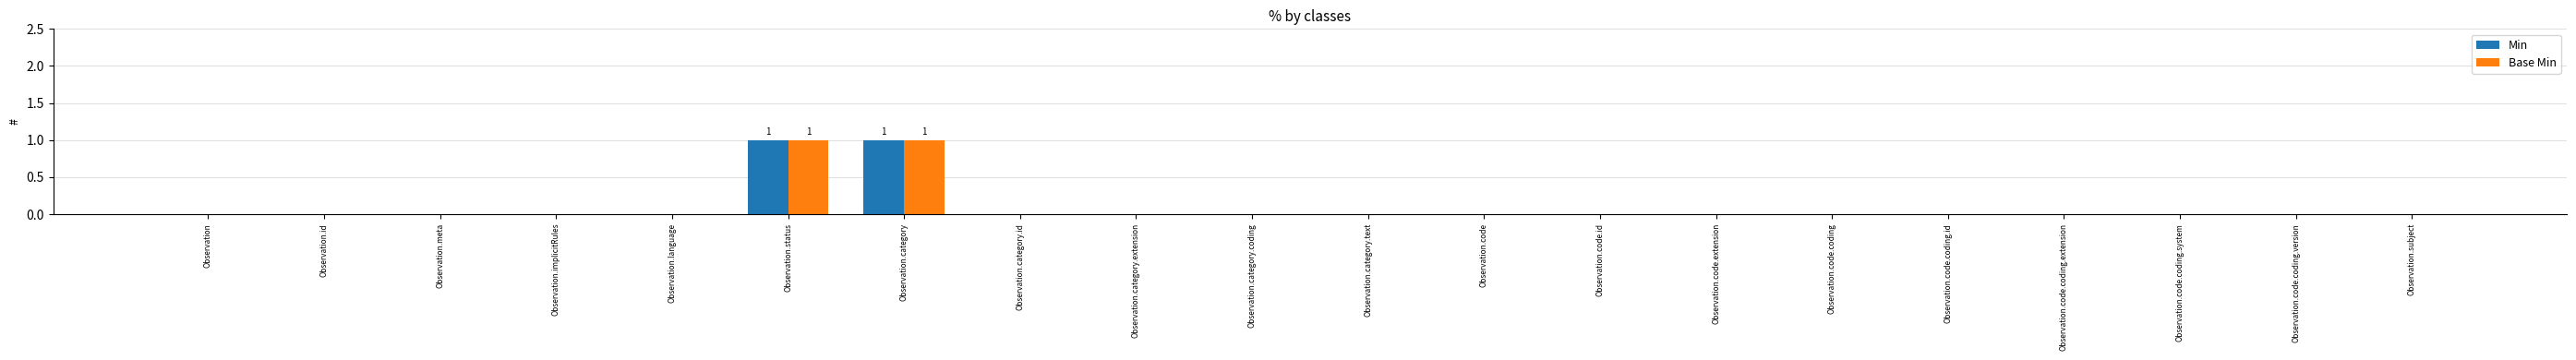

The Min series shows 1 at Observation.status. True or false?

True